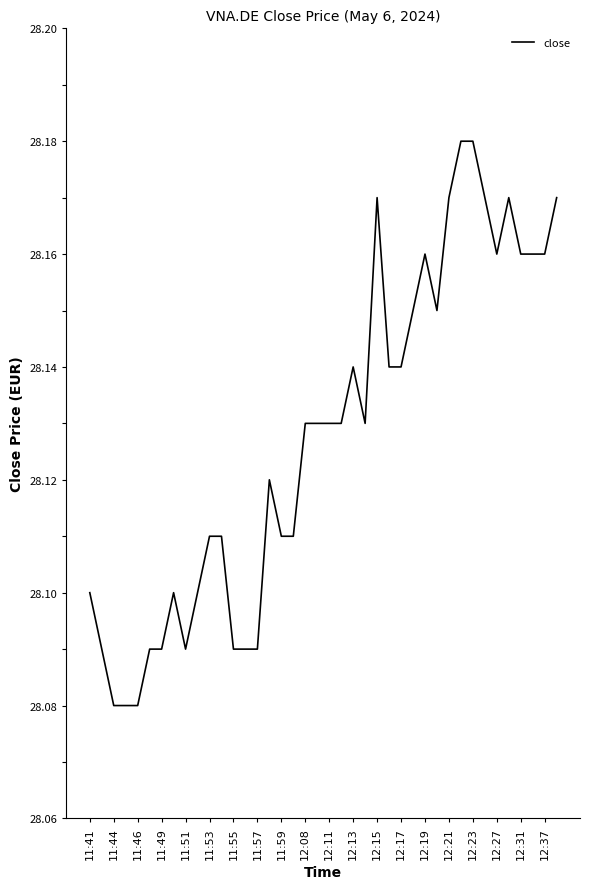

How many lines are shown in the chart?

1